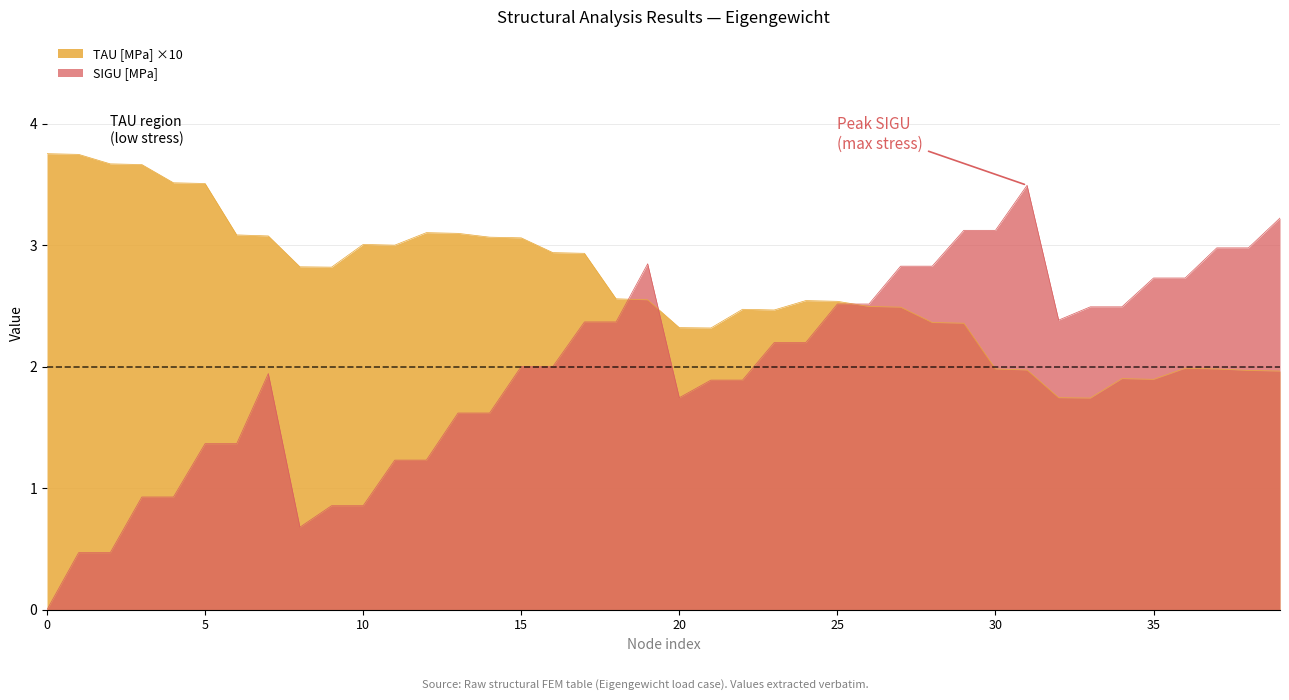

Which series has the widest spread of values?

SIGU [MPa]